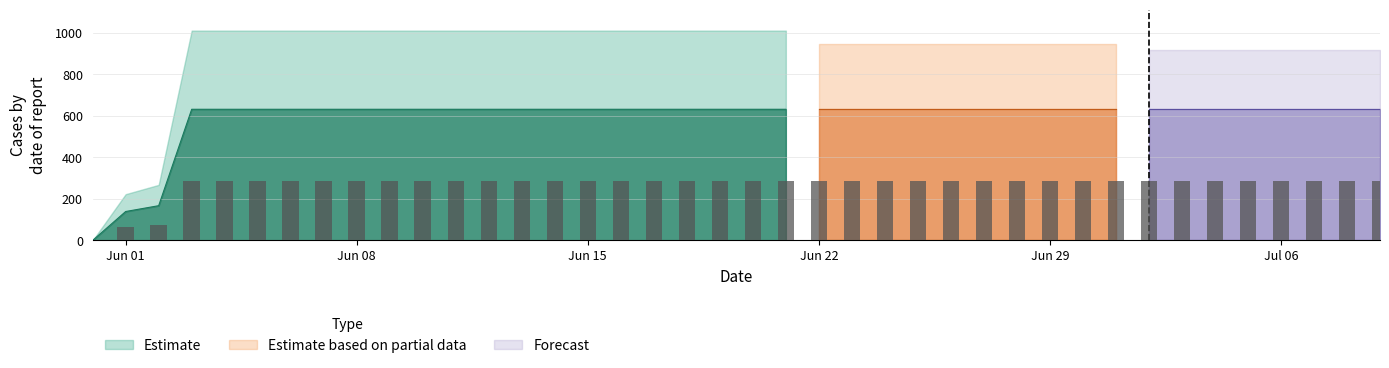

Reading left to right, list all the values displayed in this chart.

0	139	167	631	631	631	631	631	631	631	631	631	631	631	631	631	631	631	631	631	631	631	631	631	631	631	631	631	631	631	631	631	631	631	631	631	631	631	631	631